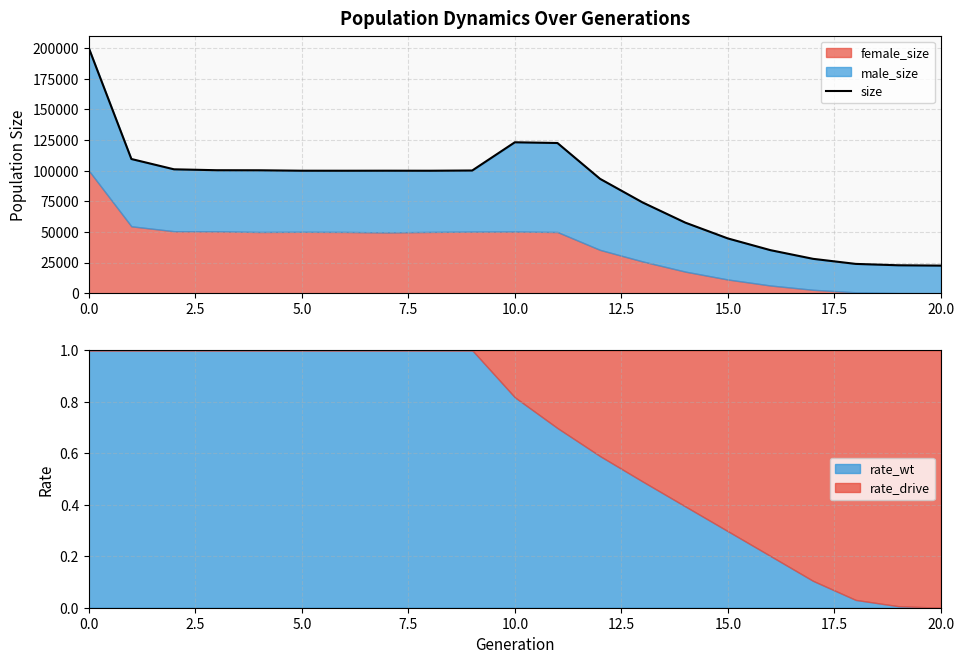

Which has a higher value, 9 or 16?

9